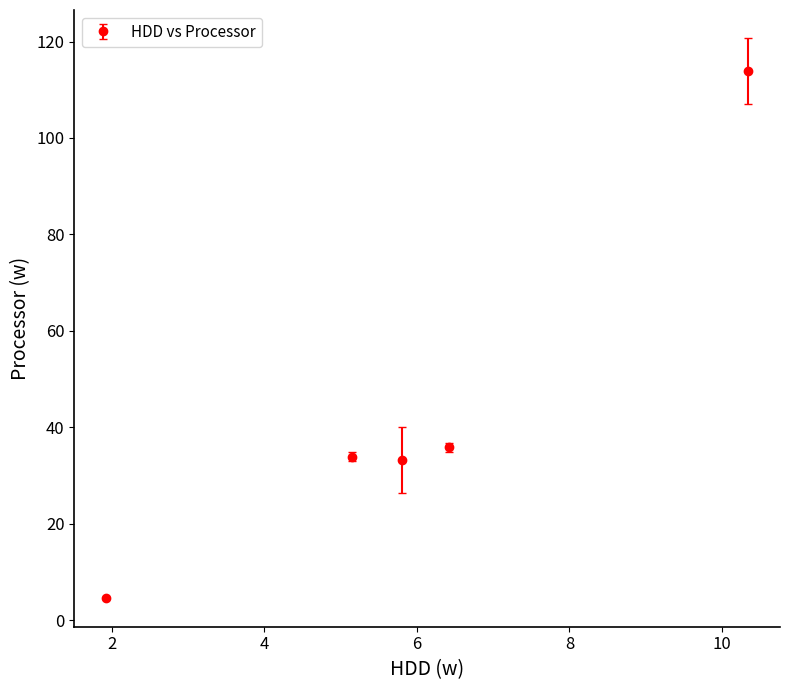

What is the value of the 3rd point from the left?

33.2